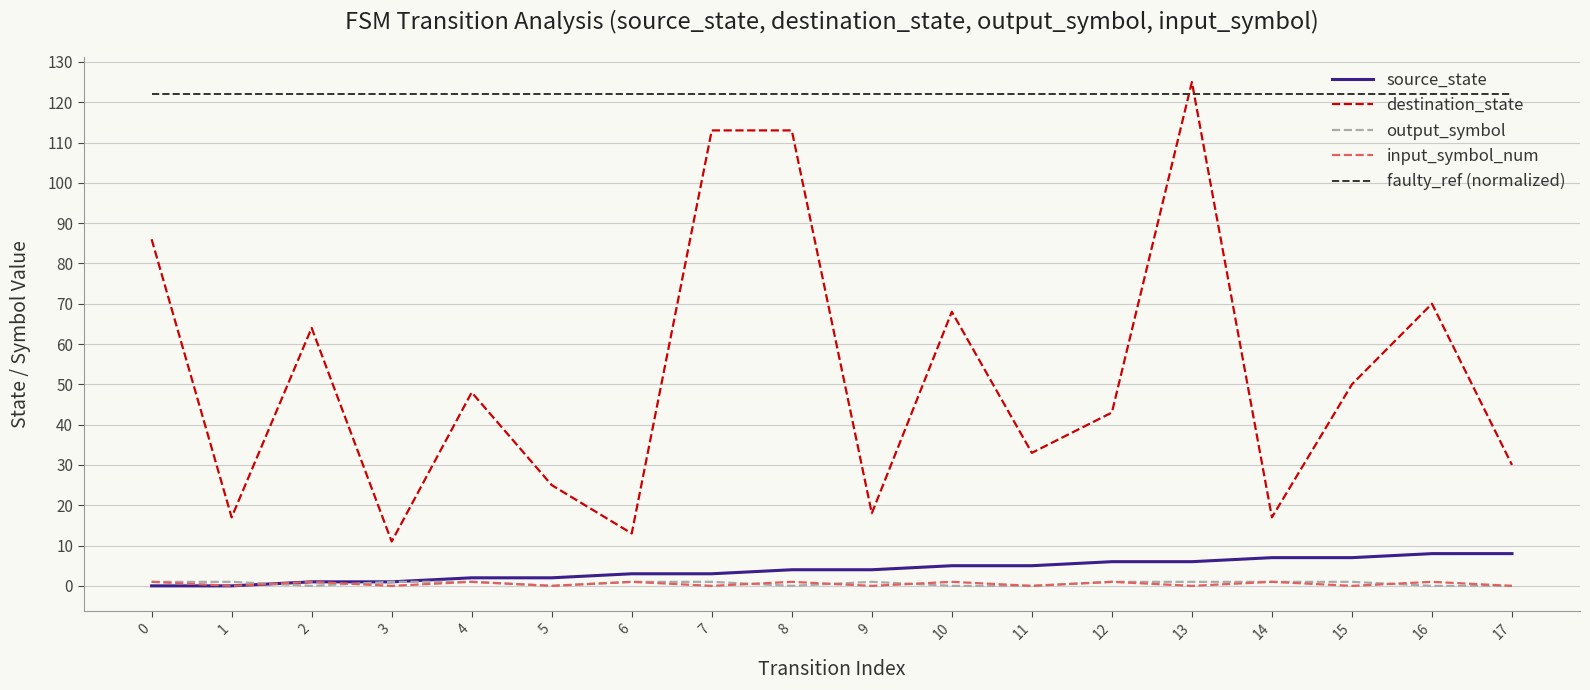

At which category is the sum across all series the highest?

13